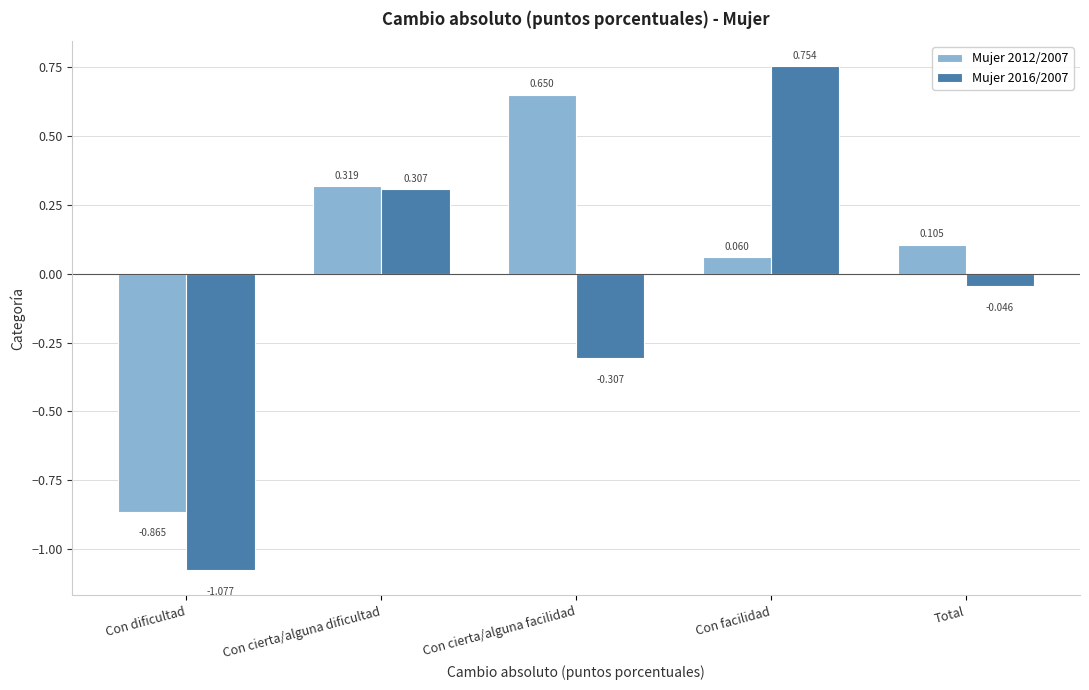

Is the value of Mujer 2012/2007 at Total greater than the value of Mujer 2016/2007 at Total?

Yes